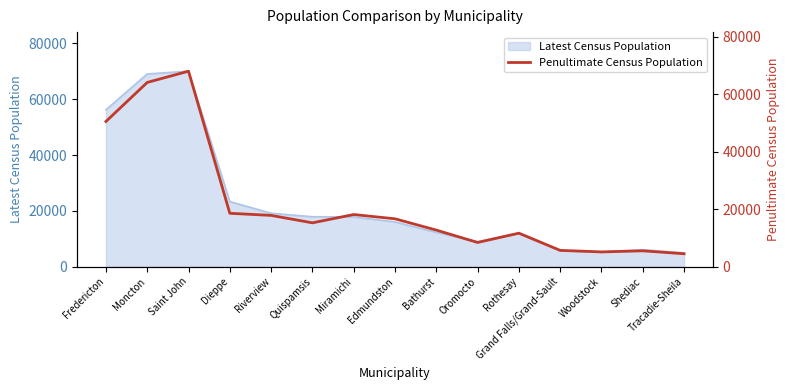

Which label corresponds to the largest value in the chart?

Saint John